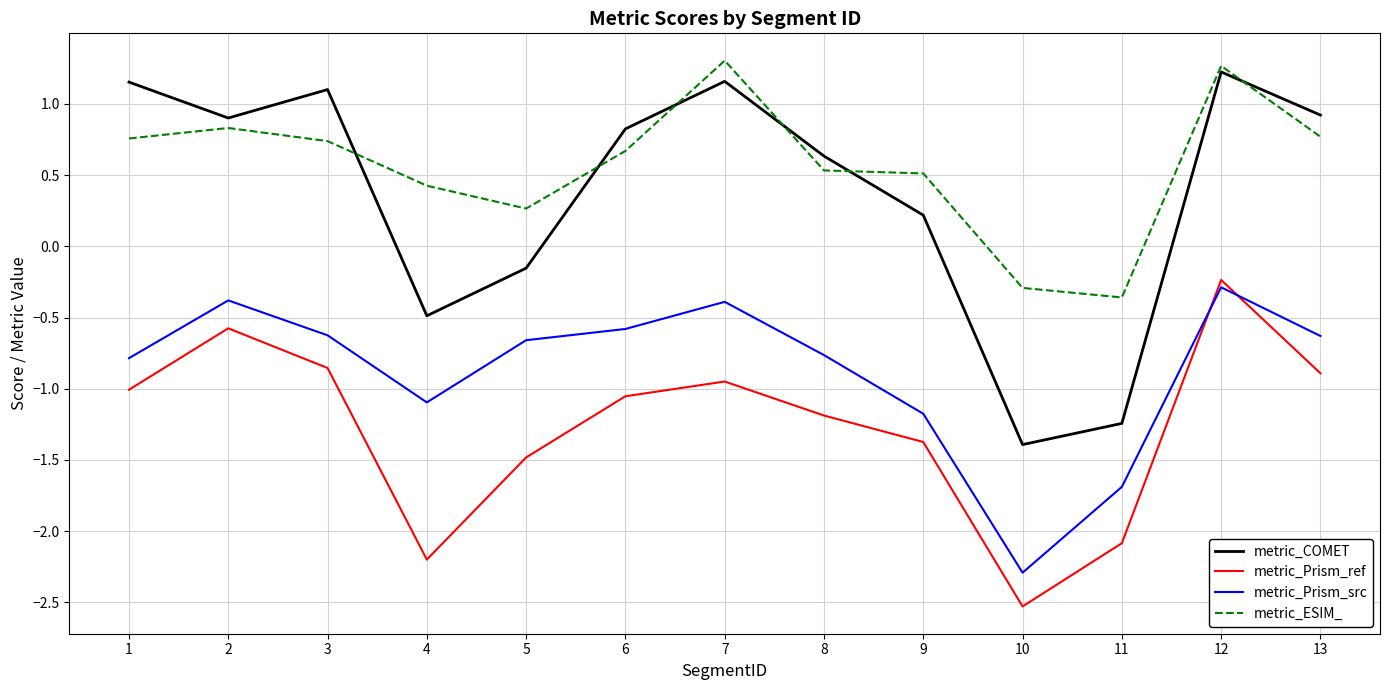

What is the difference between the maximum and second lowest values in the metric_Prism_ref series?

2.0